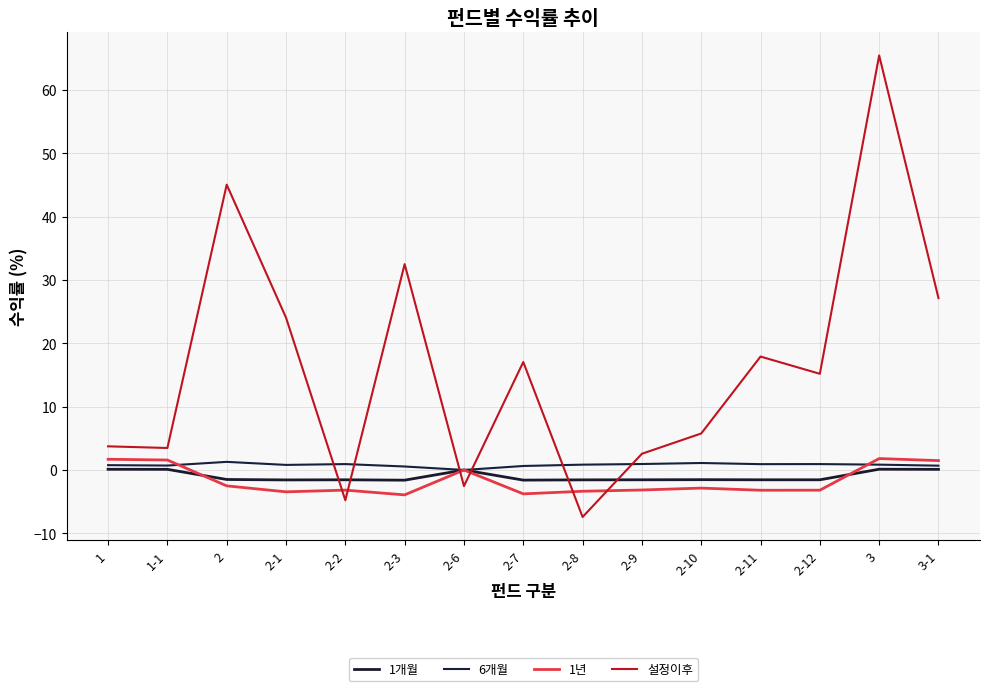

True or false: 6개월 has a value of 1.3 at 2.

True